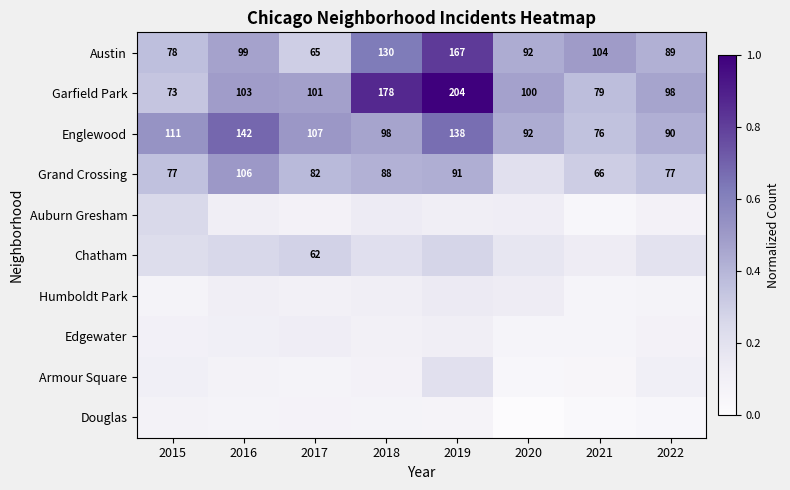

At which label does Grand Crossing reach its peak?

2016